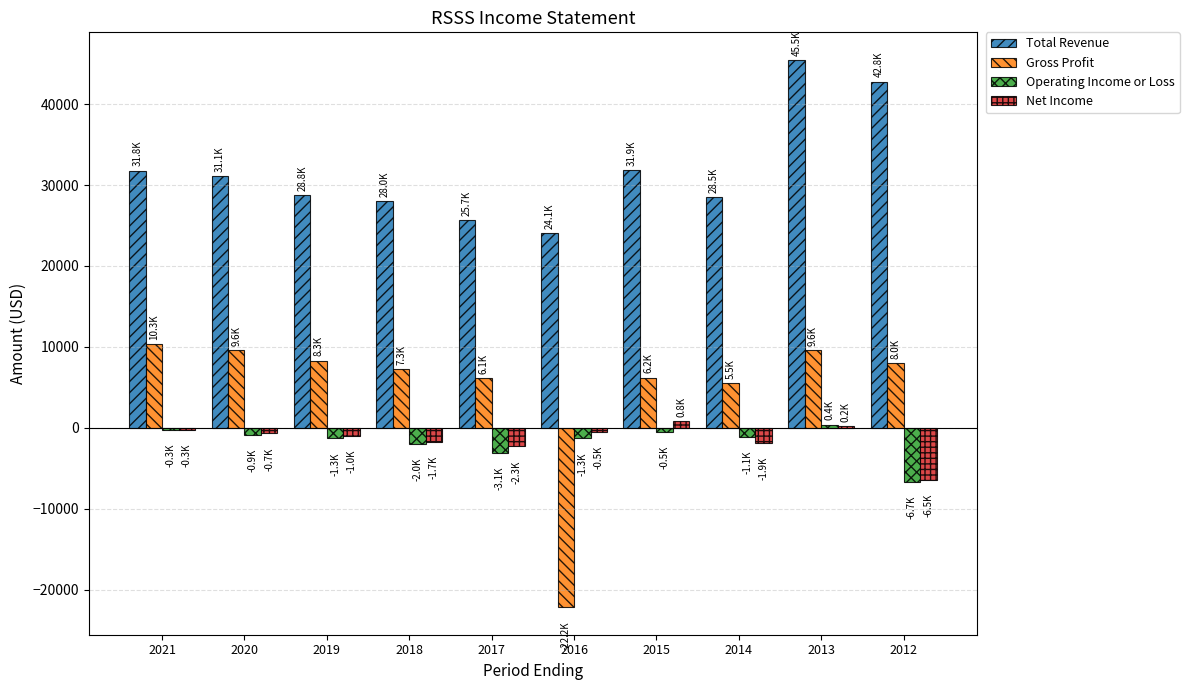

What is the total value across all series at 2018?

31600